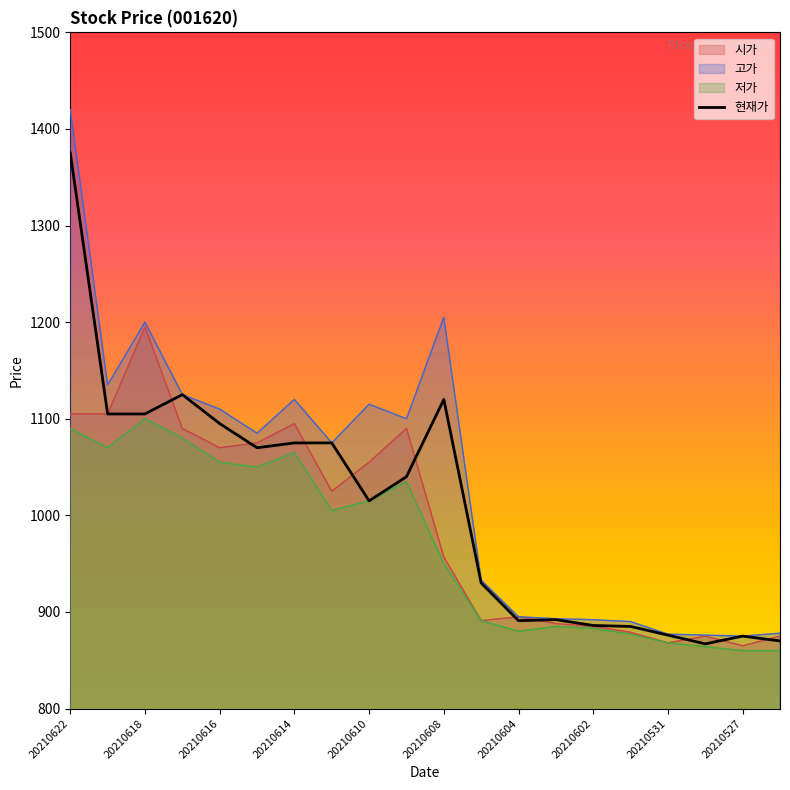

Which series changed the most between 20210616 and 20210604?

고가